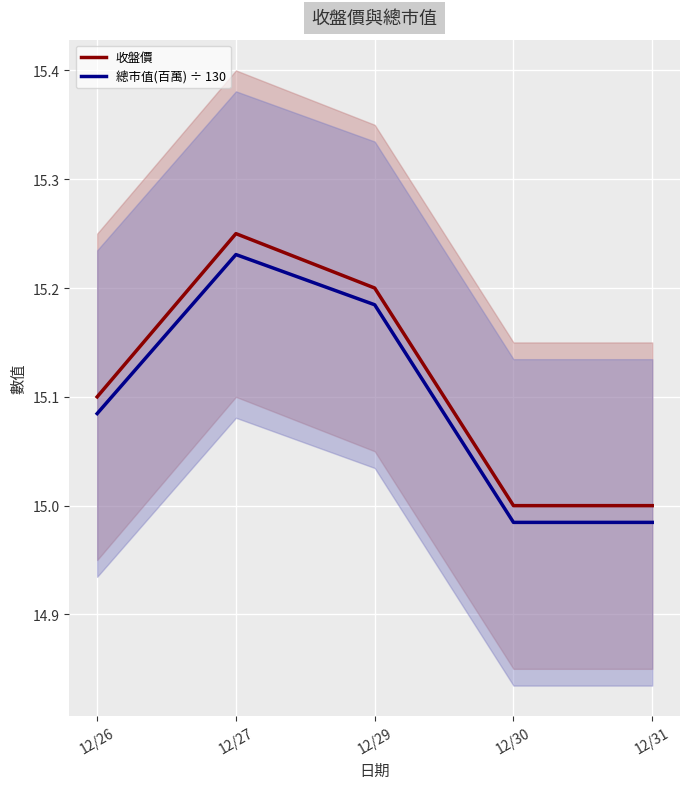

Reading left to right, transcribe all the data shown in this chart.

收盤價: 12/26=15.1	12/27=15.2	12/29=15.2	12/30=15.0	12/31=15.0
總市值(百萬) ÷ 130: 12/26=15.1	12/27=15.2	12/29=15.2	12/30=15.0	12/31=15.0